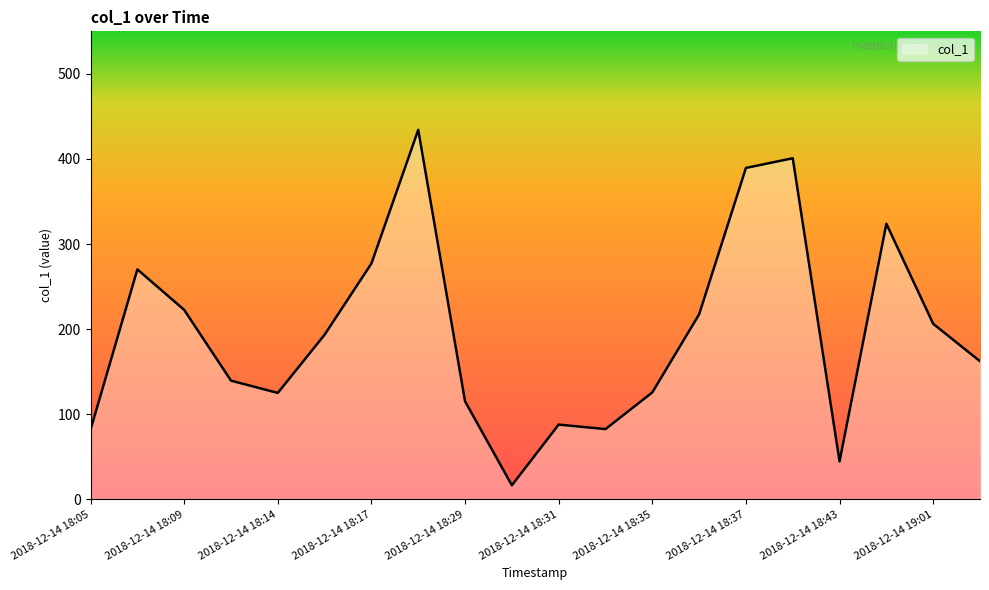

What is the difference between the maximum and minimum values?

417.8